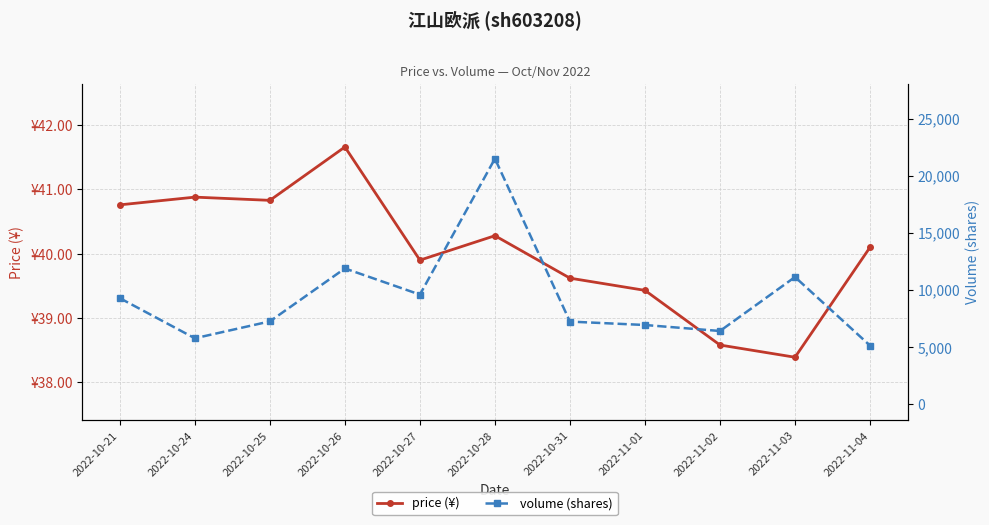

The volume (shares) series shows 5768.0 at 2022-10-24. True or false?

True